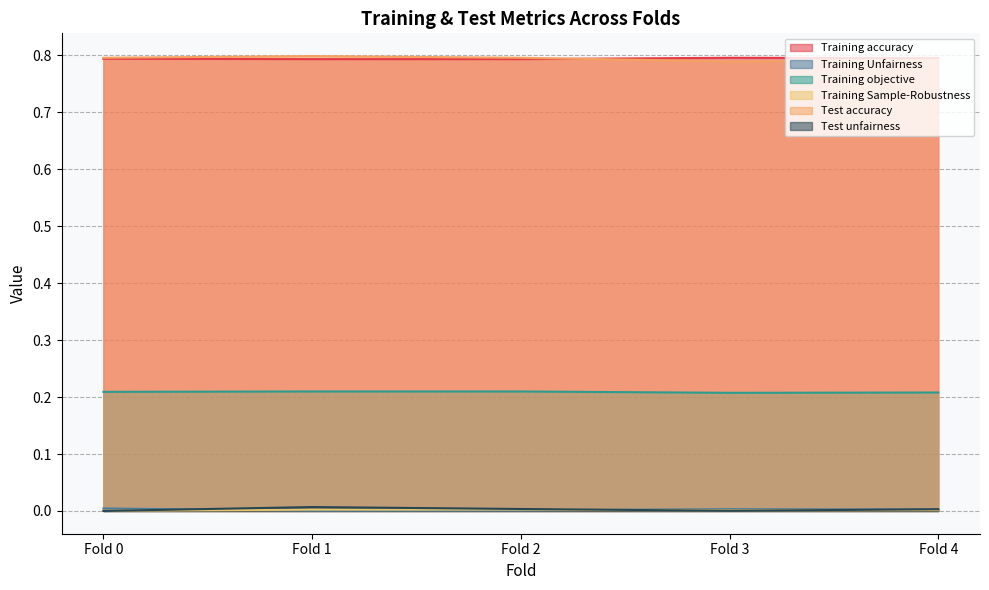

True or false: Test accuracy and Training objective cross at least once.

False